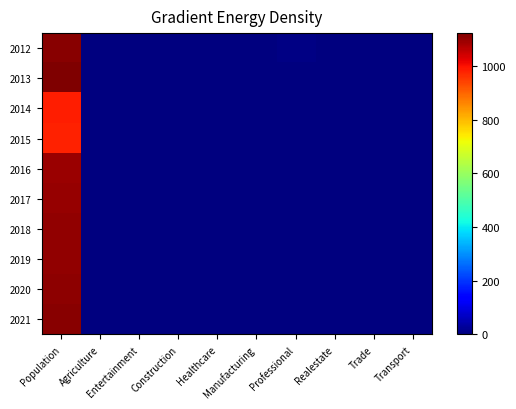

Which has a higher value, Healthcare or Entertainment?

Entertainment